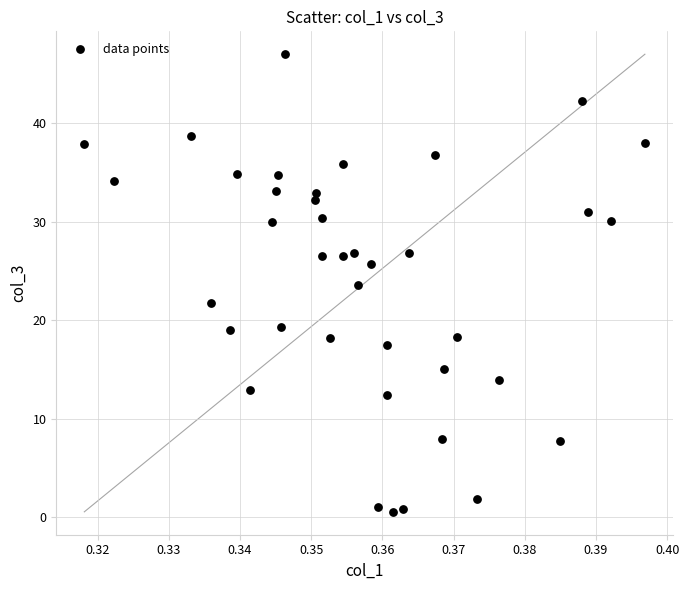

What is the range of Y values (max minus min)?

46.5